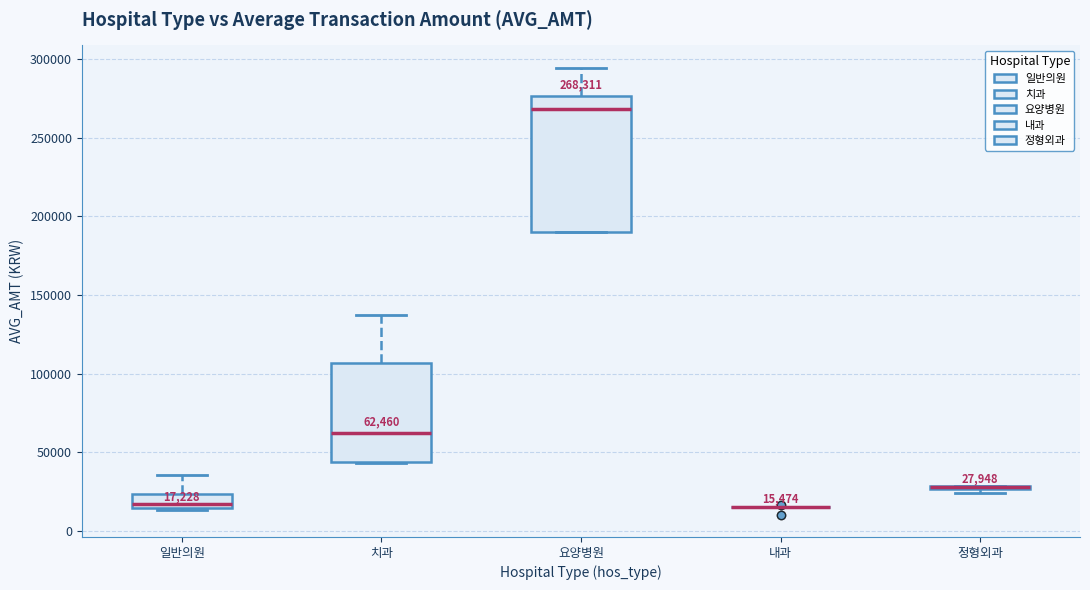

Which box is the tallest, from its lower edge to its upper edge?

요양병원